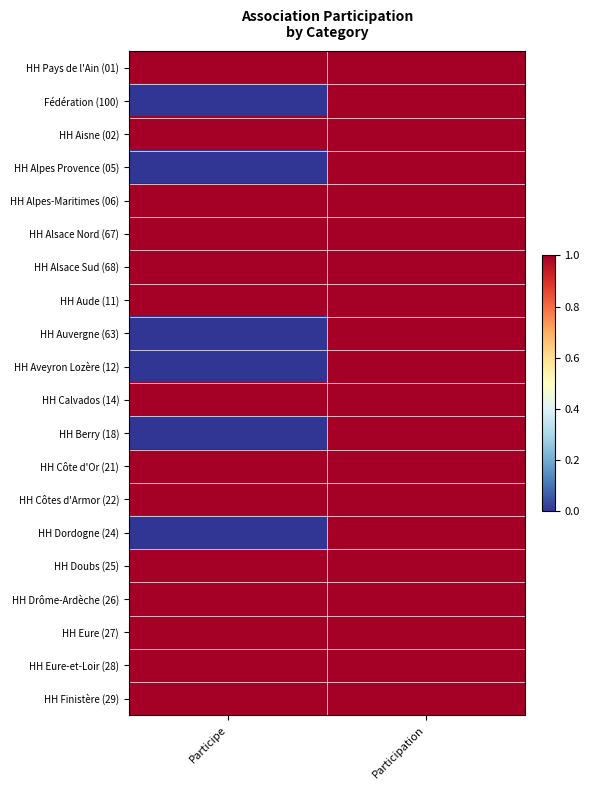

What is the total value across all series at Participation?

20